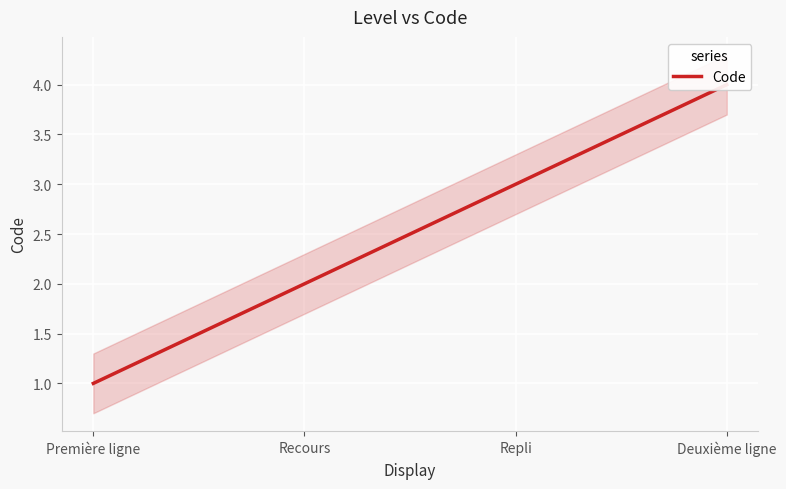

Rank the categories by value from highest to lowest.

Deuxième ligne, Repli, Recours, Première ligne